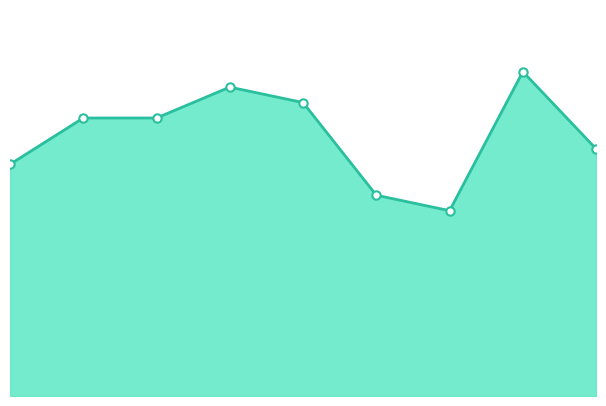

How many lines are shown in the chart?

1